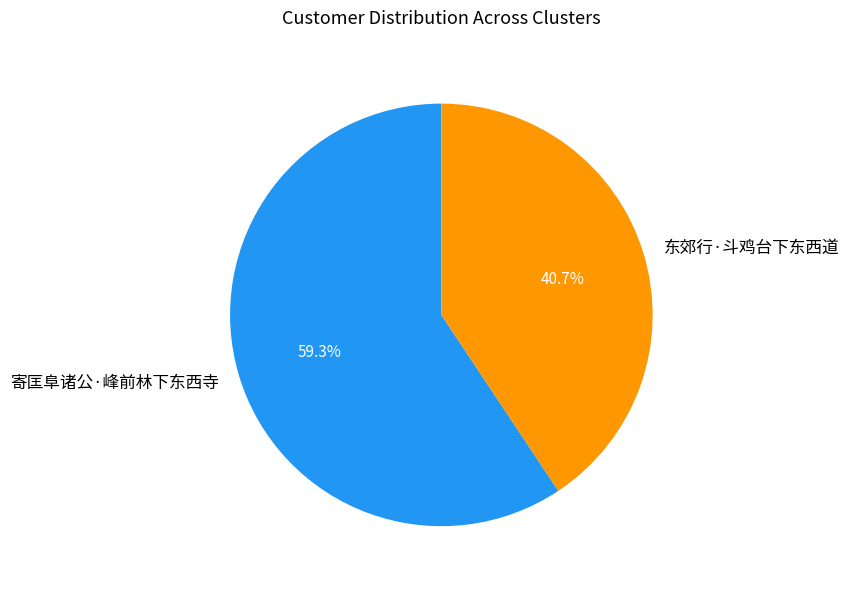

Is it true that 寄匡阜诸公·峰前林下东西寺 is 70% of the pie?

False